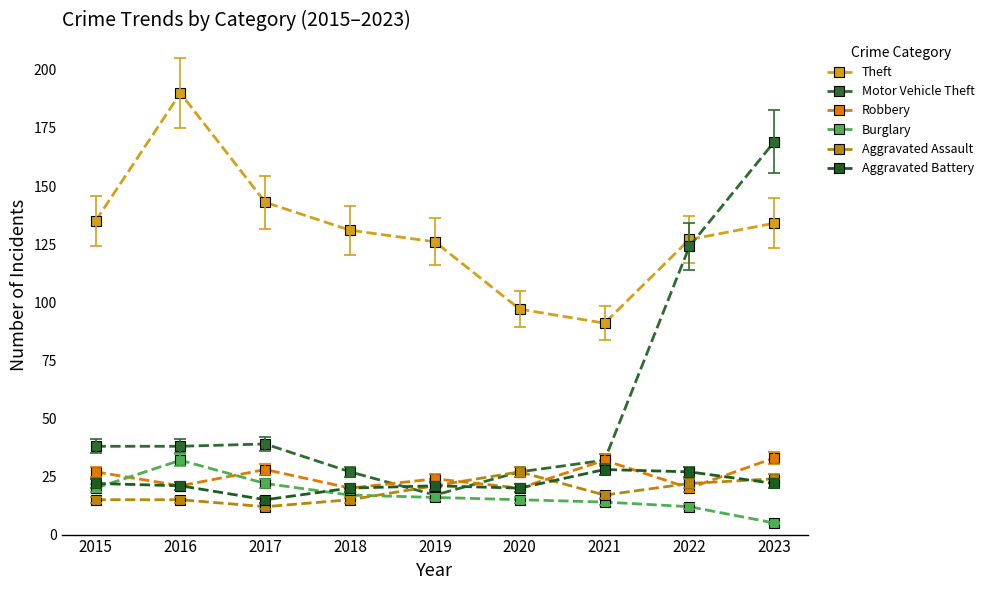

What is the value of the Motor Vehicle Theft point at the 5th from the left?

17